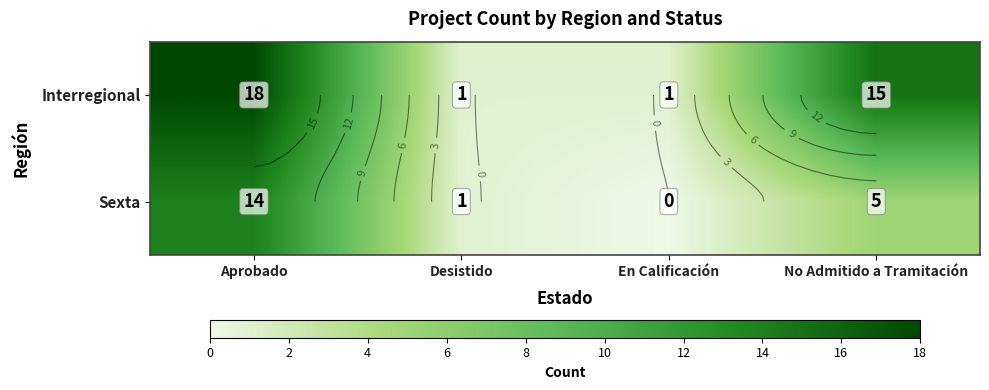

At which label does Interregional reach its minimum?

Desistido